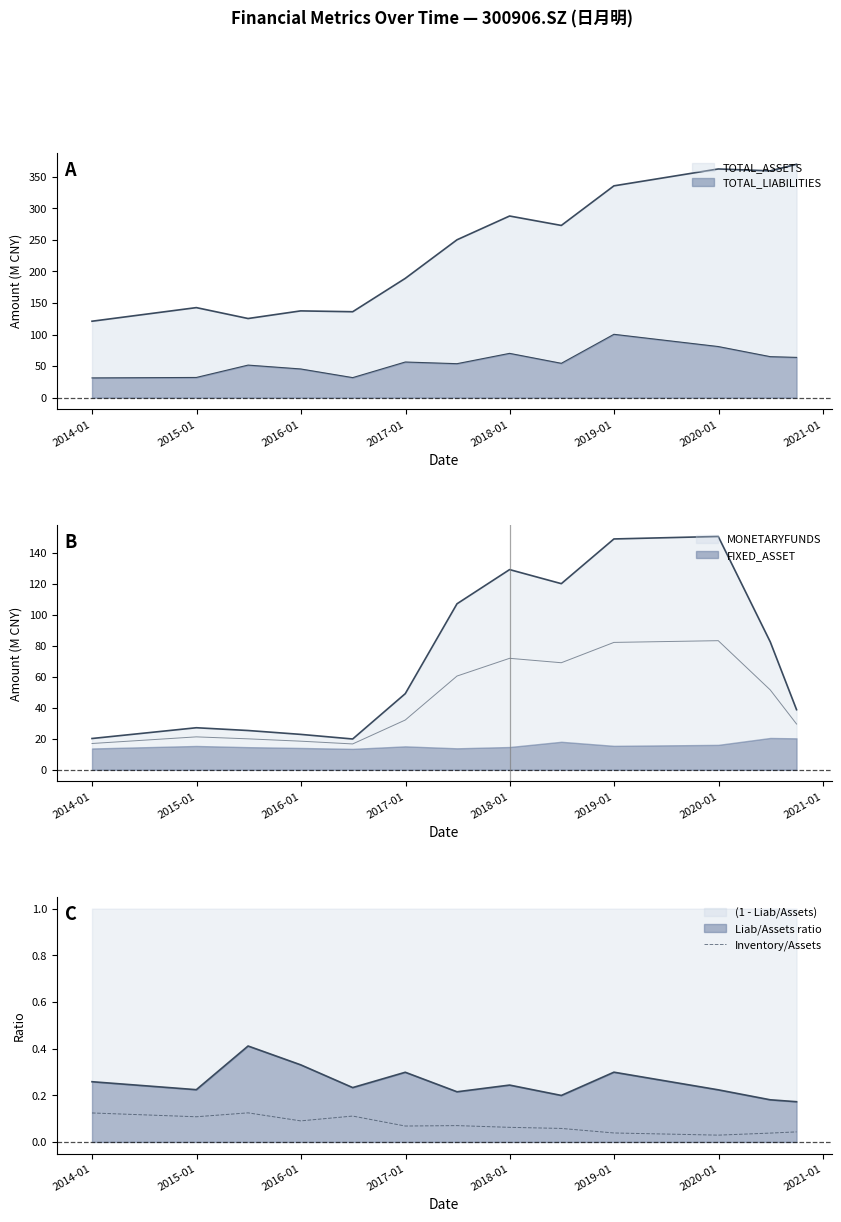

True or false: there are more than 1 points higher than both neighbors.

True